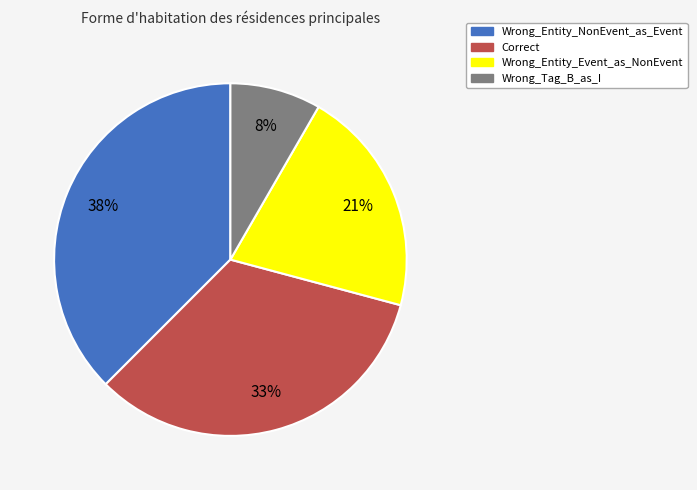

What percentage is the Wrong_Tag_B_as_I slice, to the nearest percent?

8%